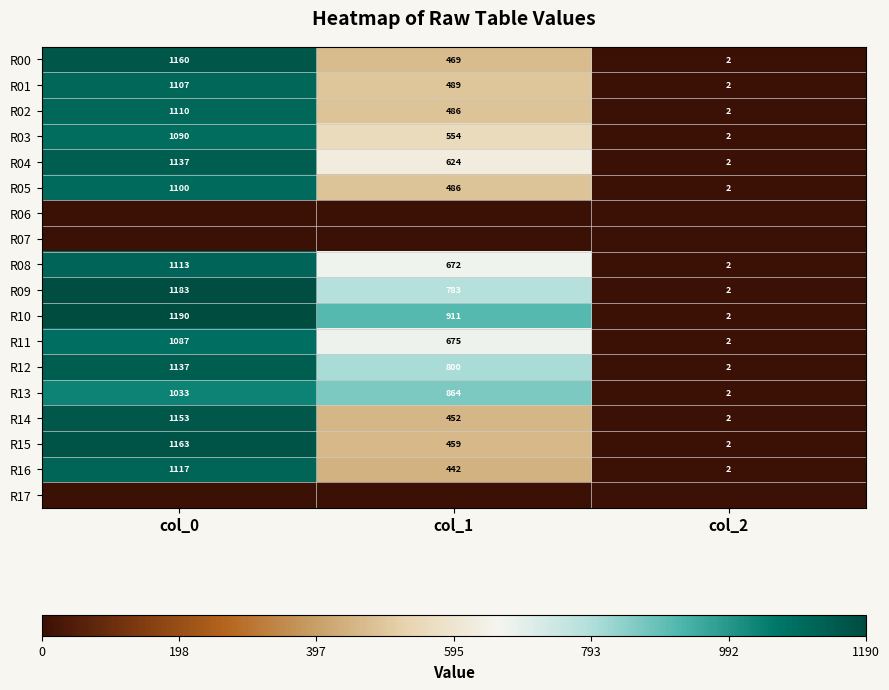

Rank the categories by R00 value from highest to lowest.

col_0, col_1, col_2